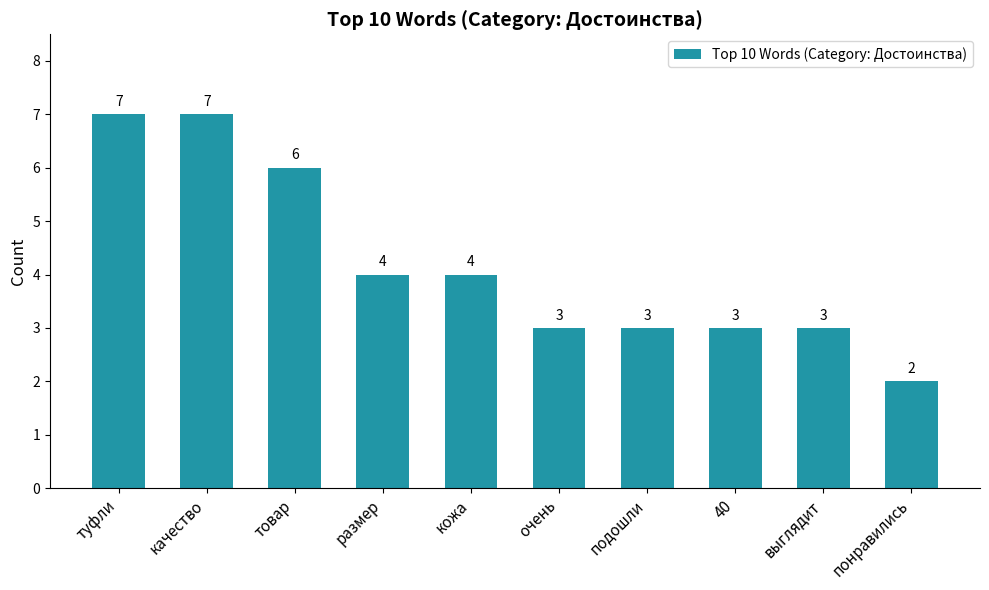

What is the value of the 8th bar from the left?

3